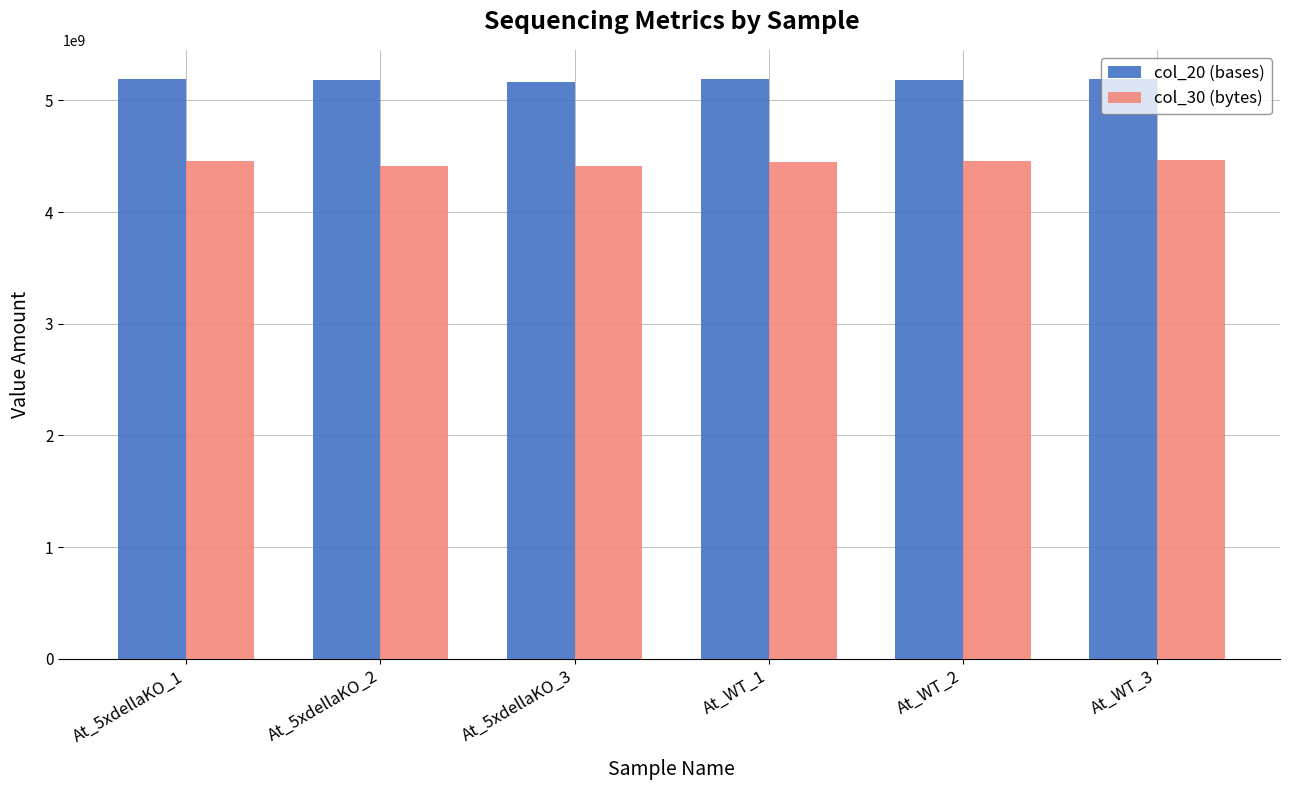

List the series in order of their overall mean, highest first.

col_20 (bases), col_30 (bytes)